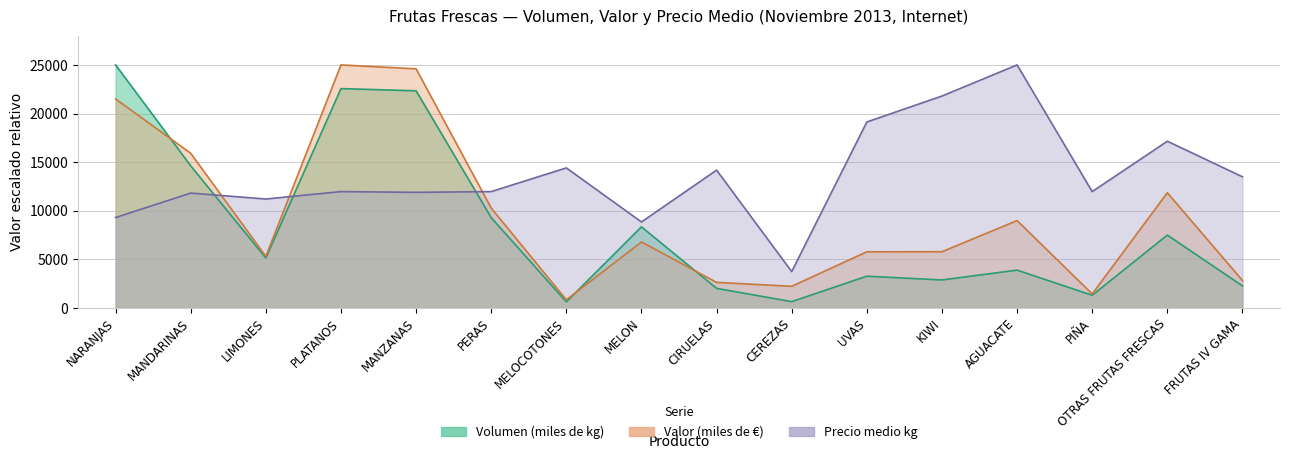

Does the chart have visible grid lines?

Yes